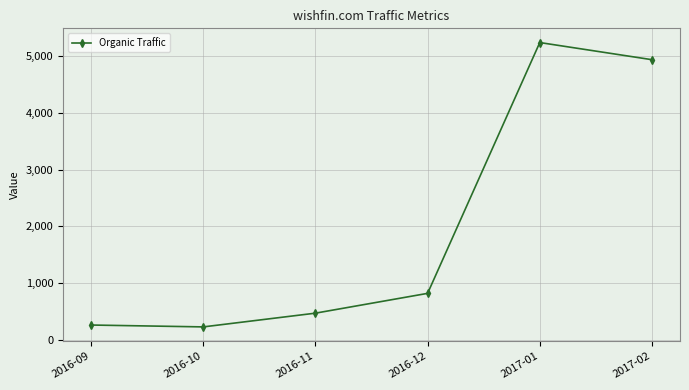

What is the change in value from 2016-11 to 2016-12?

+349